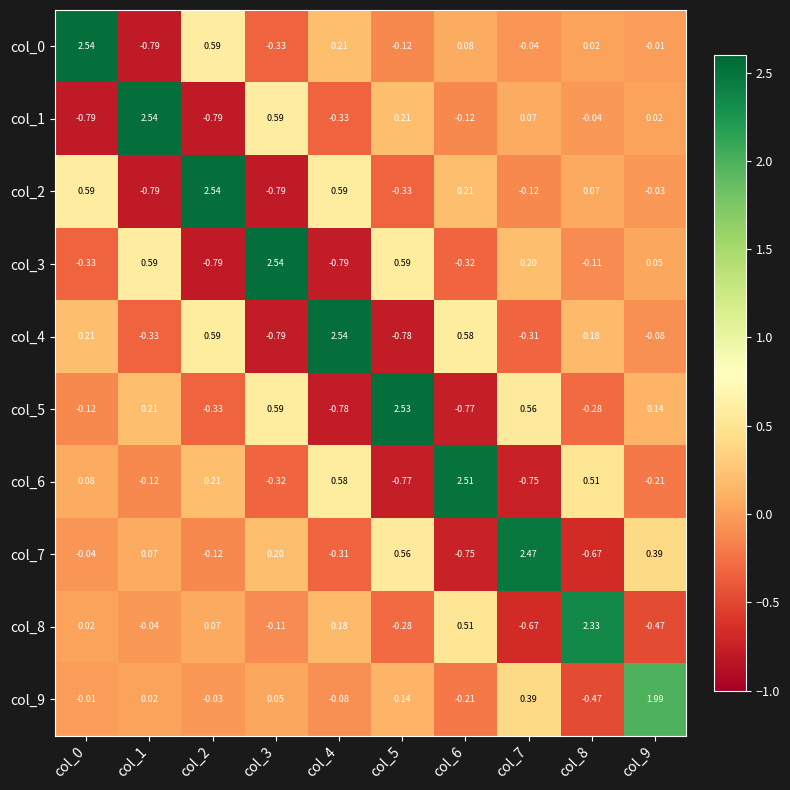

Is the value of col_0 at col_8 greater than the value of col_5 at col_9?

No